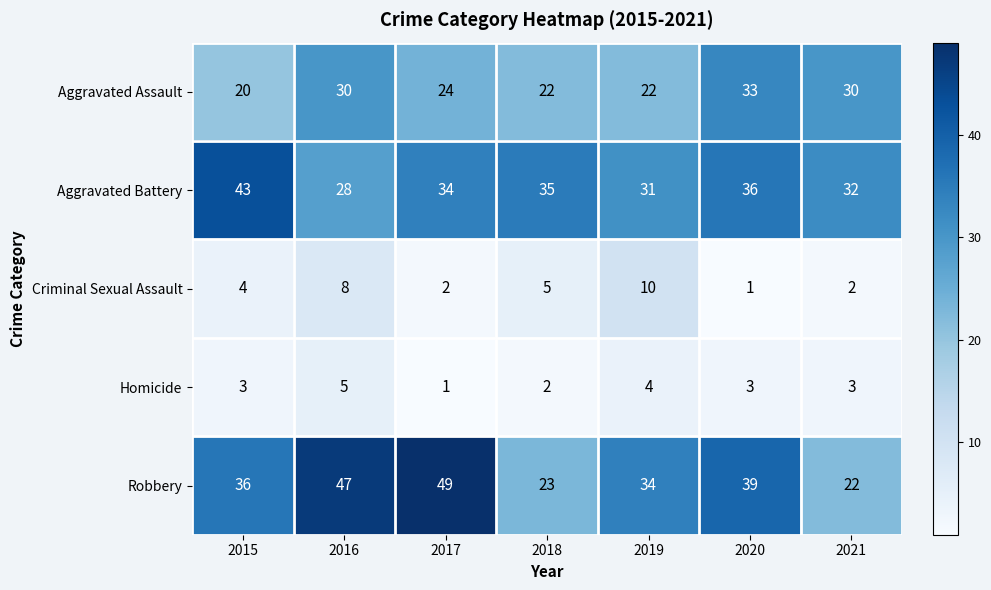

The value of Homicide at 2017 is 1. True or false?

True